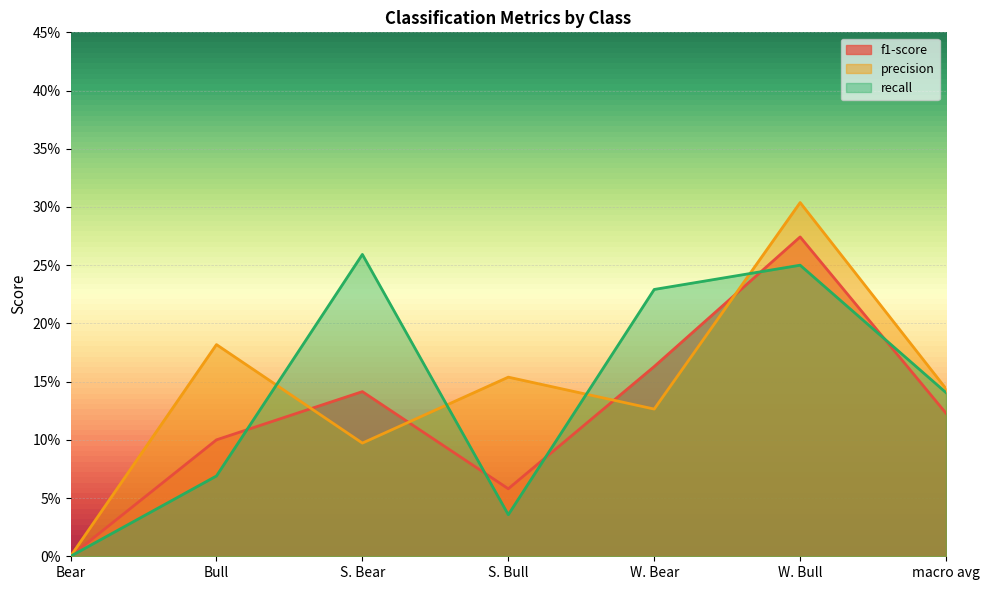

Which series ends up on top after the final intersection of f1-score and recall?

recall